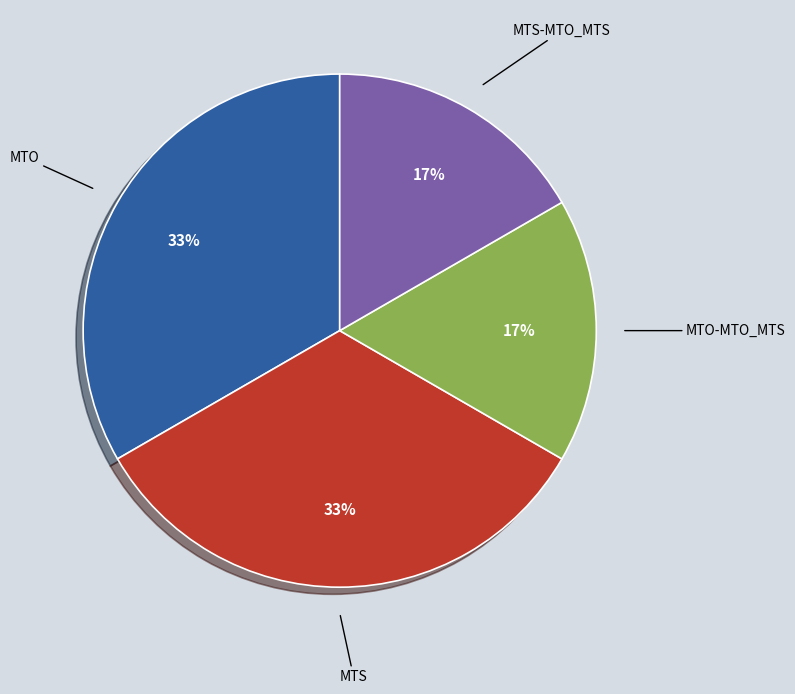

To the nearest percent, what is the average slice percentage?

25%